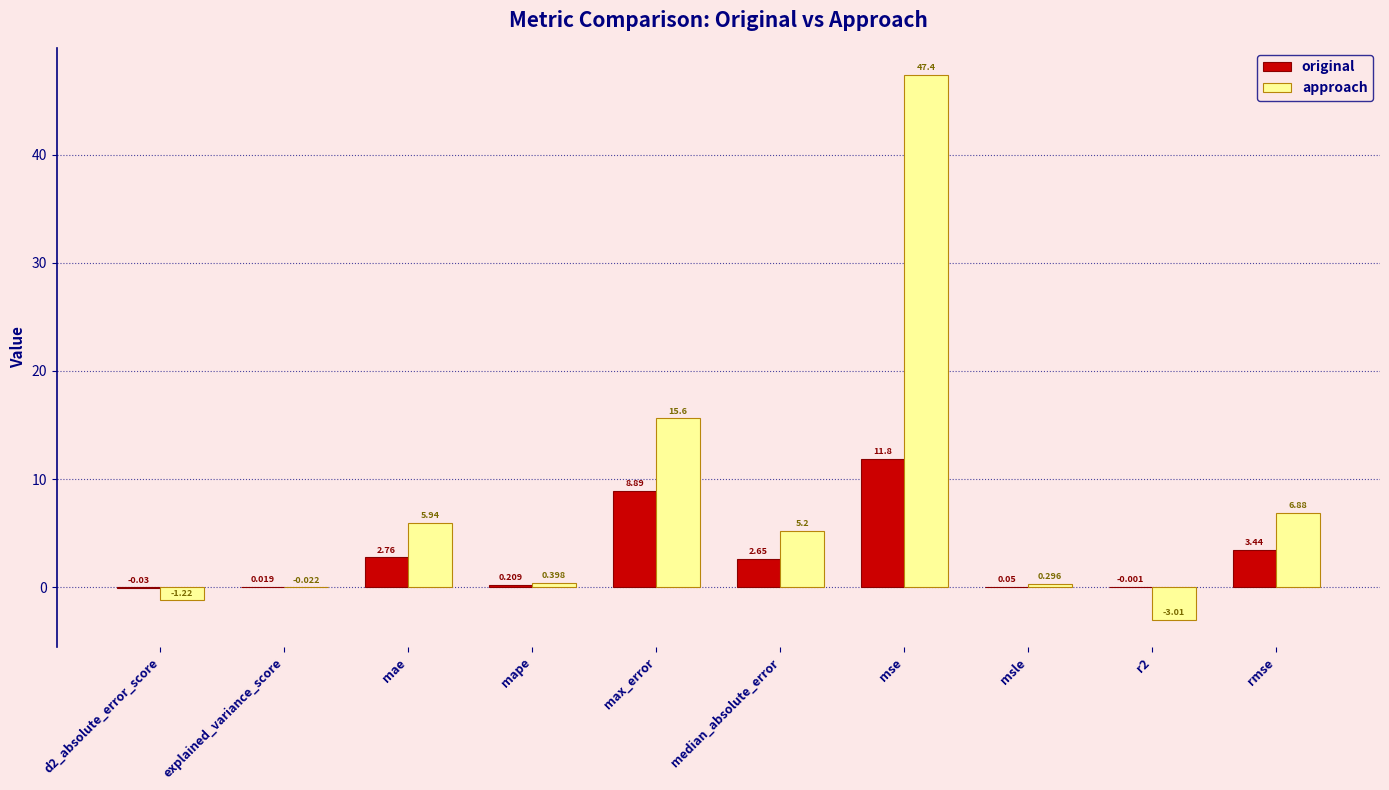

Which series changed the most between d2_absolute_error_score and max_error?

approach